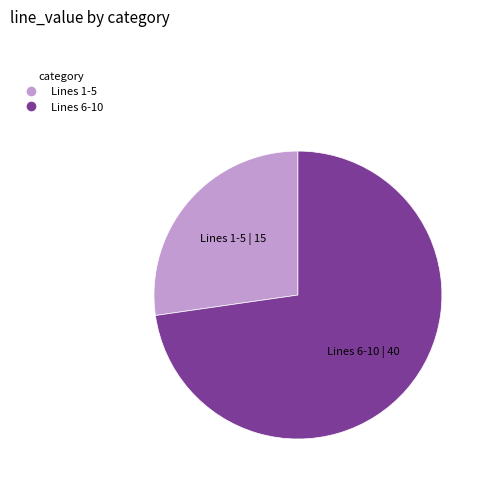

Which category has the biggest portion of the pie?

Lines 6-10